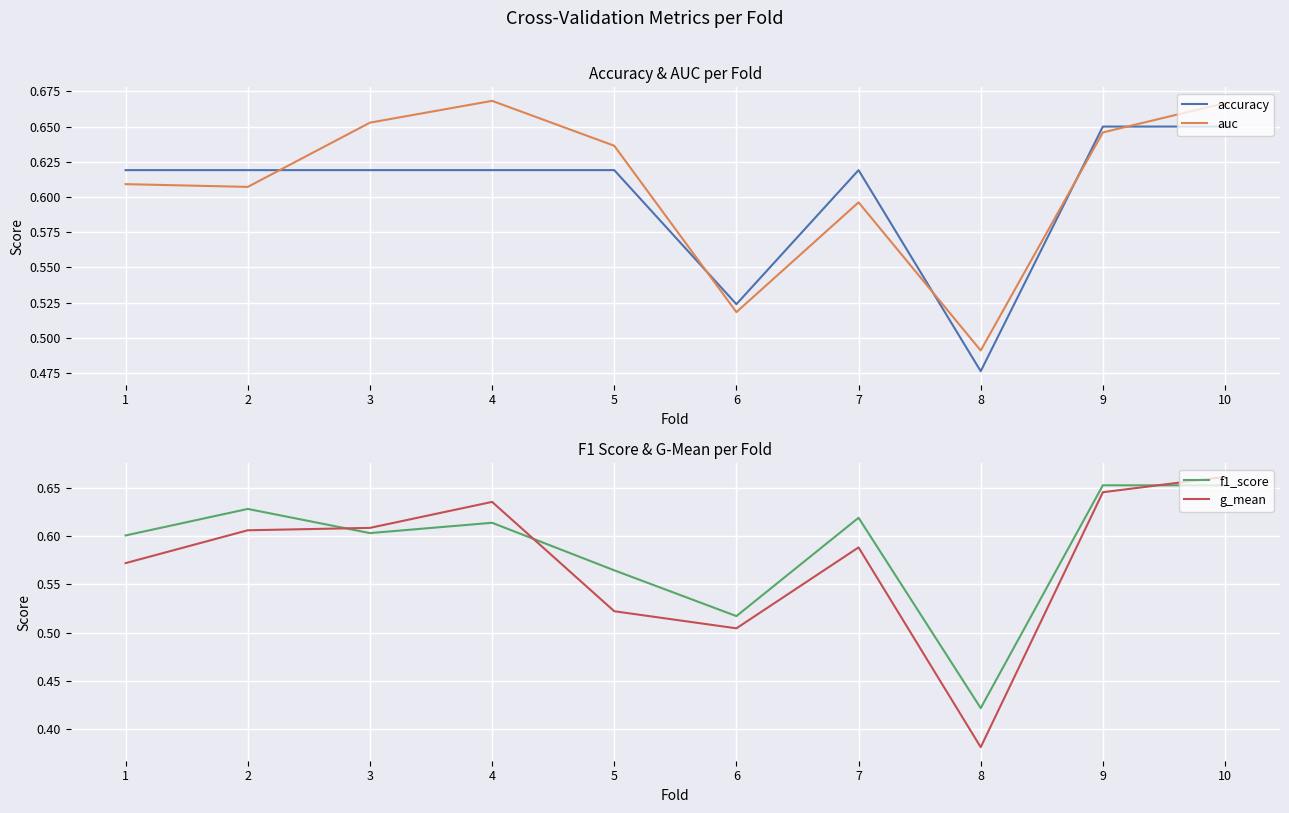

What is the difference between the second highest and minimum values in the g_mean series?

0.3